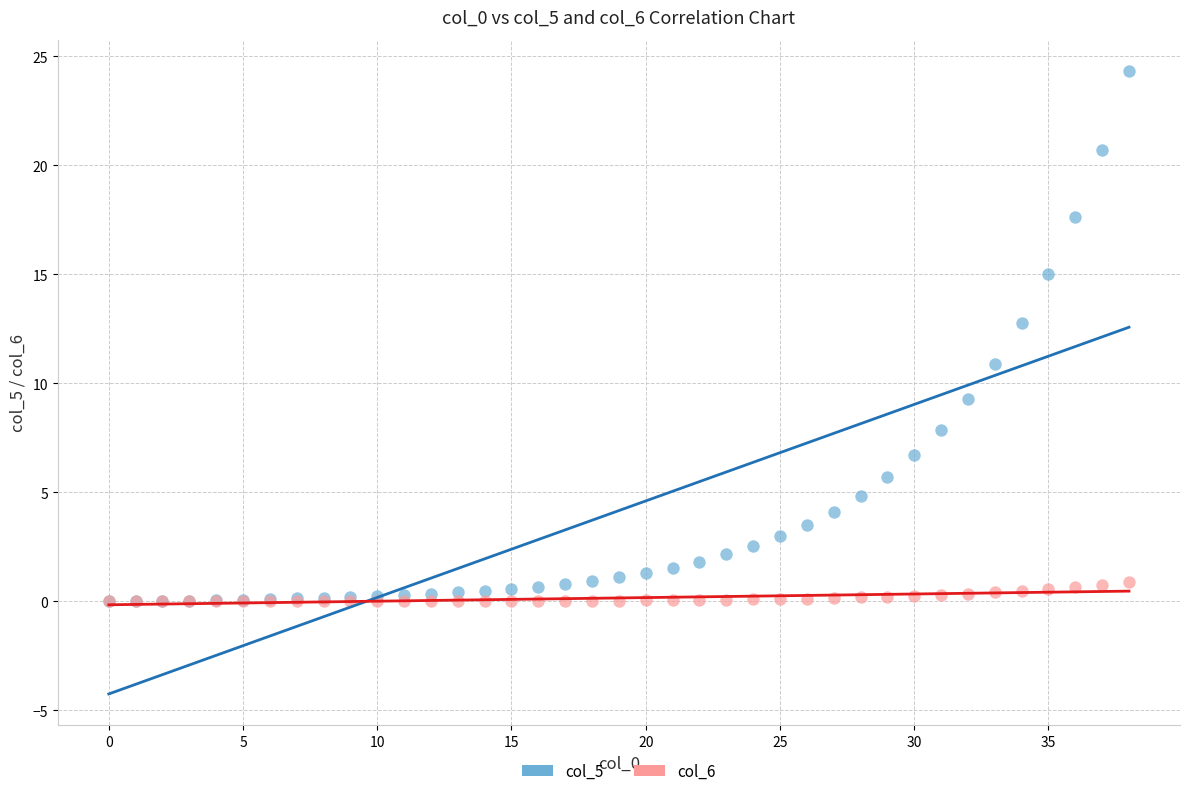

Across all series, what Y value is closest to 12?

12.8